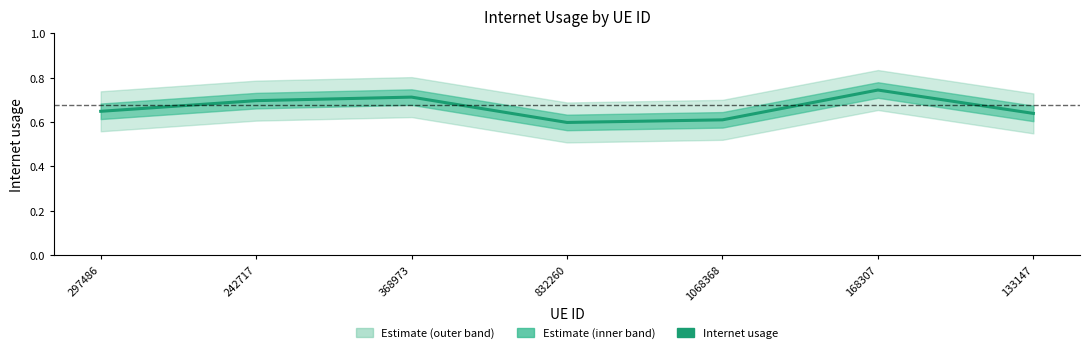

Reading right to left, what are all the values shown in this chart?

133147=0.6	168307=0.7	1068368=0.6	832260=0.6	368973=0.7	242717=0.7	297486=0.6